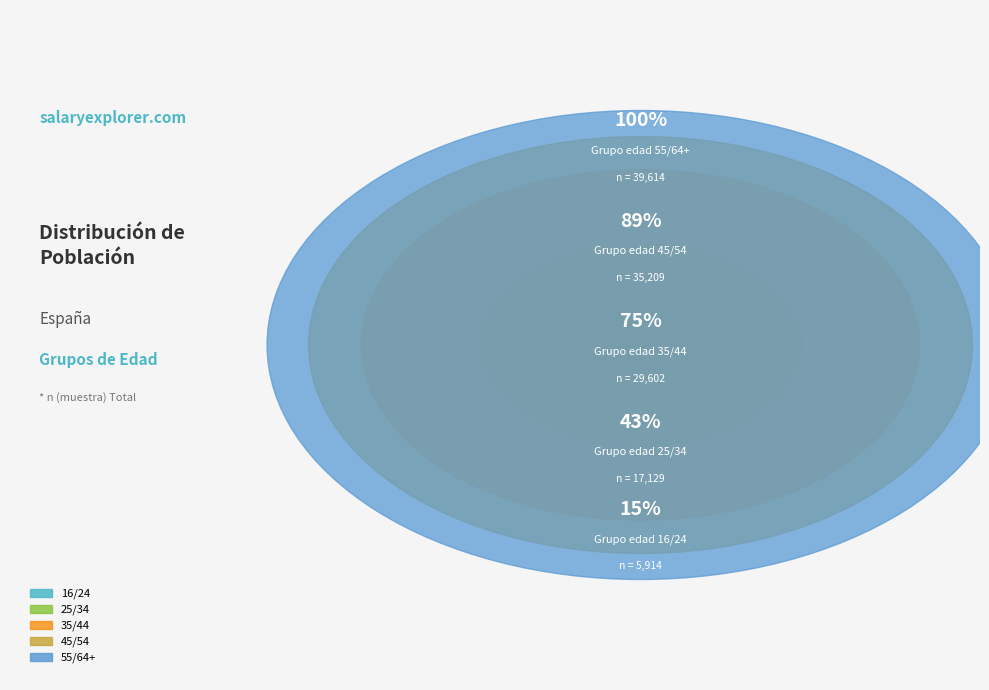

To the nearest percent, what is the average slice percentage?

20%